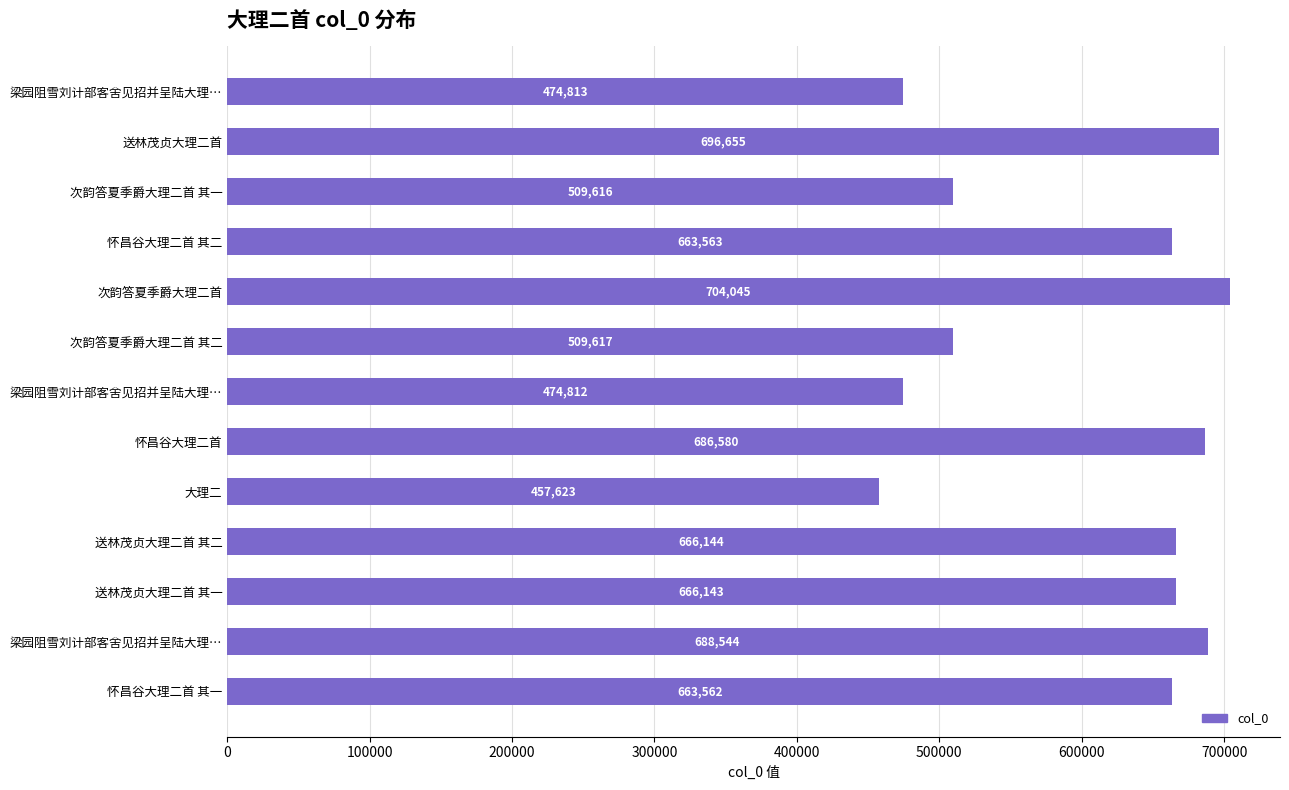

How many categories are shown in the chart?

13